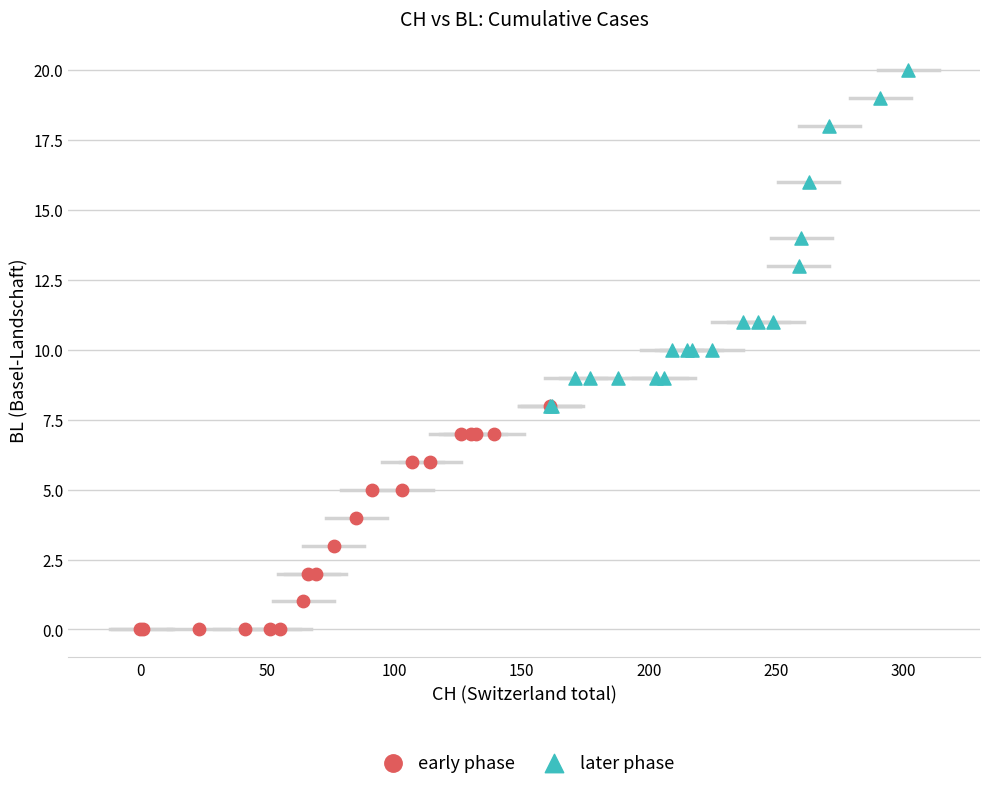

Which series contains the lowest Y value?

early phase